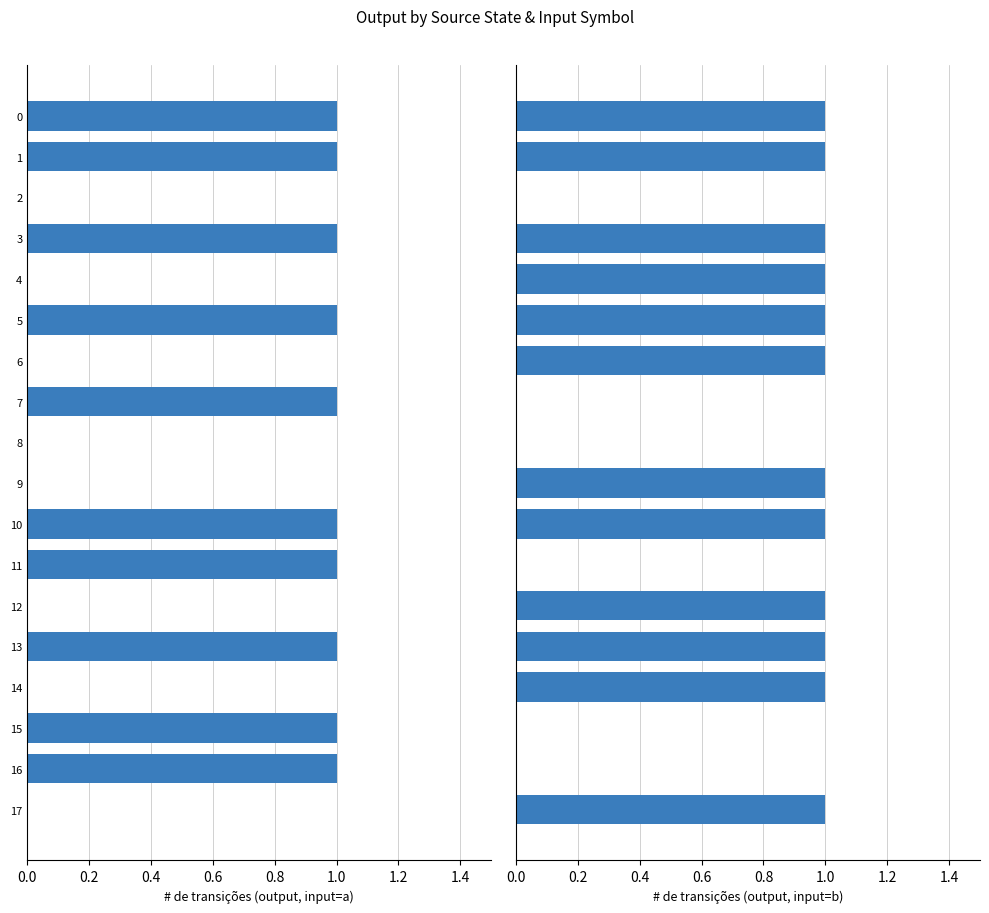

Which series has the largest total across all categories?

input b